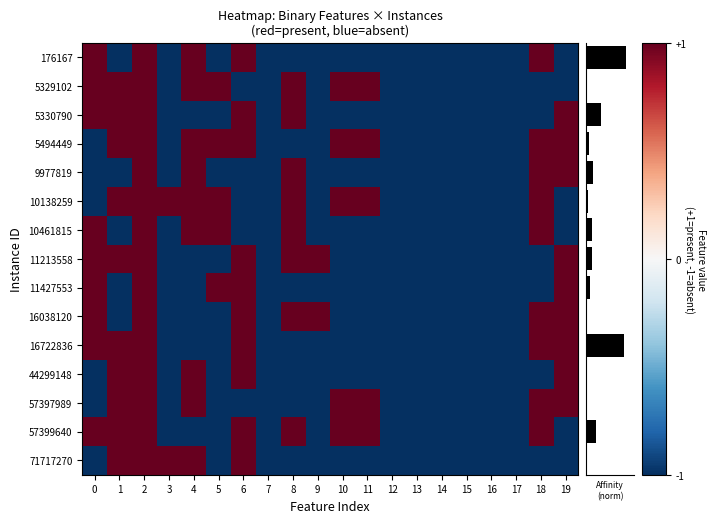

Reading left to right, transcribe all the data shown in this chart.

176167: 0=1	1=-1	2=1	3=-1	4=1	5=-1	6=1	7=-1	8=-1	9=-1	10=-1	11=-1	12=-1	13=-1	14=-1	15=-1	16=-1	17=-1	18=1	19=-1
5329102: 0=1	1=1	2=1	3=-1	4=1	5=1	6=-1	7=-1	8=1	9=-1	10=1	11=1	12=-1	13=-1	14=-1	15=-1	16=-1	17=-1	18=-1	19=-1
5330790: 0=1	1=1	2=1	3=-1	4=-1	5=-1	6=1	7=-1	8=1	9=-1	10=-1	11=-1	12=-1	13=-1	14=-1	15=-1	16=-1	17=-1	18=-1	19=1
5494449: 0=-1	1=1	2=1	3=-1	4=1	5=1	6=1	7=-1	8=-1	9=-1	10=1	11=1	12=-1	13=-1	14=-1	15=-1	16=-1	17=-1	18=1	19=1
9977819: 0=-1	1=-1	2=1	3=-1	4=1	5=-1	6=-1	7=-1	8=1	9=-1	10=-1	11=-1	12=-1	13=-1	14=-1	15=-1	16=-1	17=-1	18=1	19=1
10138259: 0=-1	1=1	2=1	3=1	4=1	5=1	6=-1	7=-1	8=1	9=-1	10=1	11=1	12=-1	13=-1	14=-1	15=-1	16=-1	17=-1	18=1	19=-1
10461815: 0=1	1=-1	2=1	3=-1	4=1	5=1	6=-1	7=-1	8=1	9=-1	10=-1	11=-1	12=-1	13=-1	14=-1	15=-1	16=-1	17=-1	18=1	19=-1
11213558: 0=1	1=1	2=1	3=-1	4=-1	5=-1	6=1	7=-1	8=1	9=1	10=-1	11=-1	12=-1	13=-1	14=-1	15=-1	16=-1	17=-1	18=-1	19=1
11427553: 0=1	1=-1	2=1	3=-1	4=-1	5=1	6=1	7=-1	8=-1	9=-1	10=-1	11=-1	12=-1	13=-1	14=-1	15=-1	16=-1	17=-1	18=-1	19=1
16038120: 0=1	1=-1	2=1	3=-1	4=-1	5=-1	6=1	7=-1	8=1	9=1	10=-1	11=-1	12=-1	13=-1	14=-1	15=-1	16=-1	17=-1	18=1	19=1
16722836: 0=1	1=1	2=1	3=-1	4=-1	5=-1	6=1	7=-1	8=-1	9=-1	10=-1	11=-1	12=-1	13=-1	14=-1	15=-1	16=-1	17=-1	18=1	19=1
44299148: 0=-1	1=1	2=1	3=-1	4=1	5=-1	6=1	7=-1	8=-1	9=-1	10=-1	11=-1	12=-1	13=-1	14=-1	15=-1	16=-1	17=-1	18=-1	19=1
57397989: 0=-1	1=1	2=1	3=-1	4=1	5=-1	6=-1	7=-1	8=-1	9=-1	10=1	11=1	12=-1	13=-1	14=-1	15=-1	16=-1	17=-1	18=1	19=1
57399640: 0=1	1=1	2=1	3=-1	4=-1	5=-1	6=1	7=-1	8=1	9=-1	10=1	11=1	12=-1	13=-1	14=-1	15=-1	16=-1	17=-1	18=1	19=-1
71717270: 0=-1	1=1	2=1	3=1	4=1	5=-1	6=1	7=-1	8=-1	9=-1	10=-1	11=-1	12=-1	13=-1	14=-1	15=-1	16=-1	17=-1	18=-1	19=-1